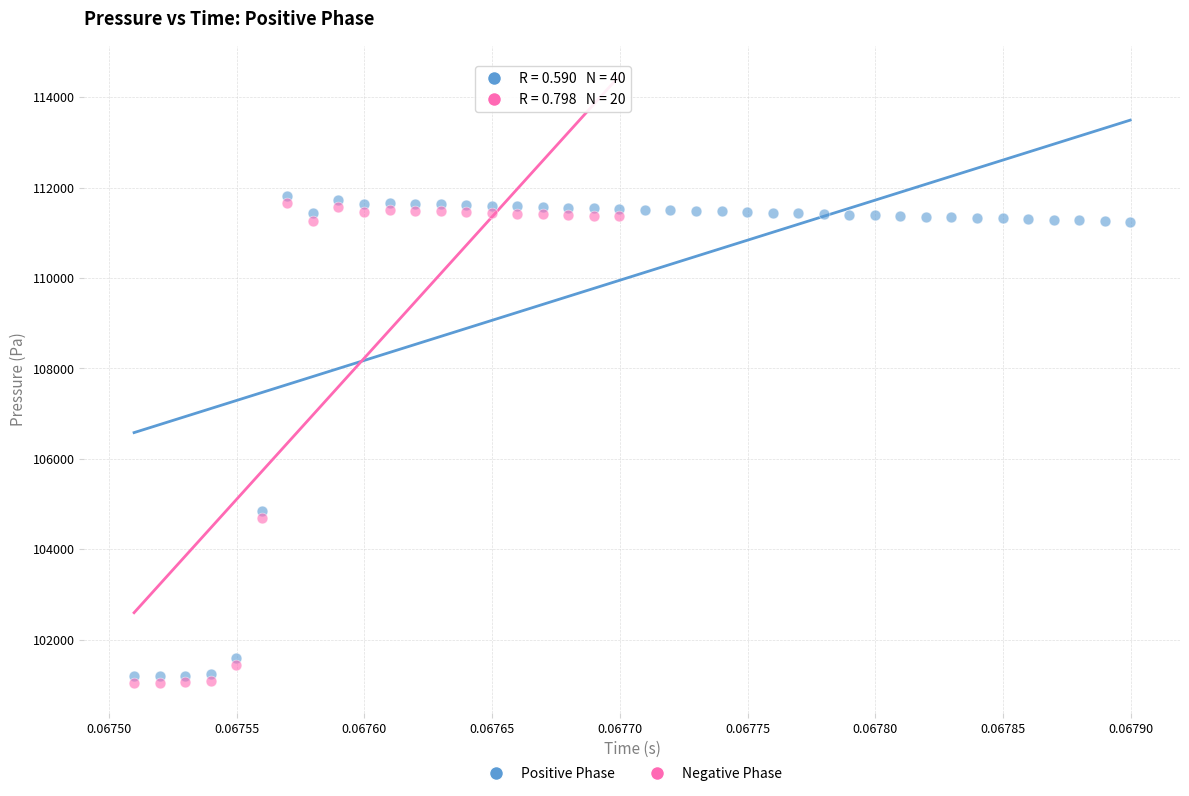

Which series has the widest spread of Y values?

Positive Phase